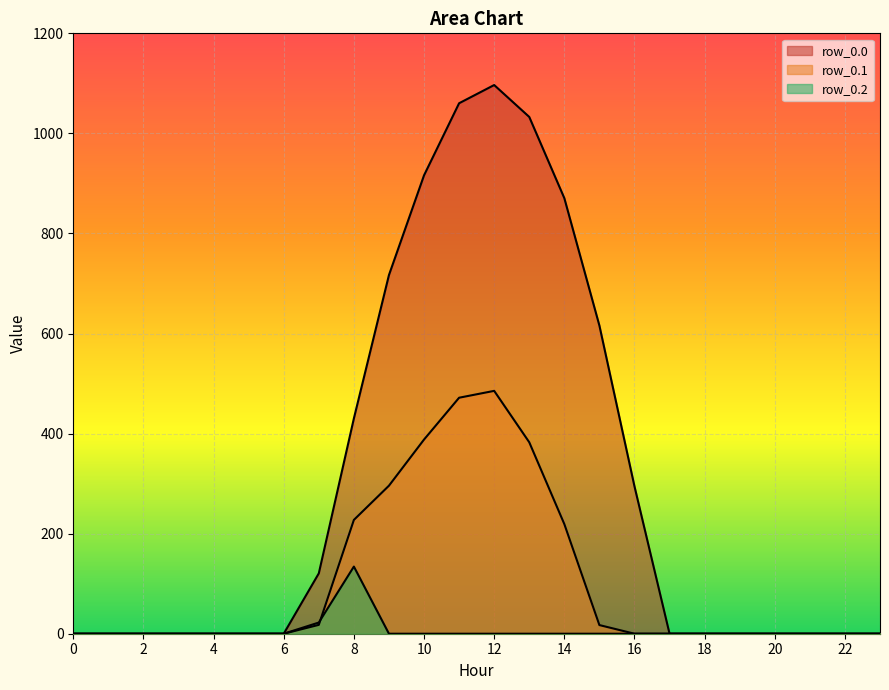

List the series in order of their peak value, lowest first.

row_0.2, row_0.1, row_0.0